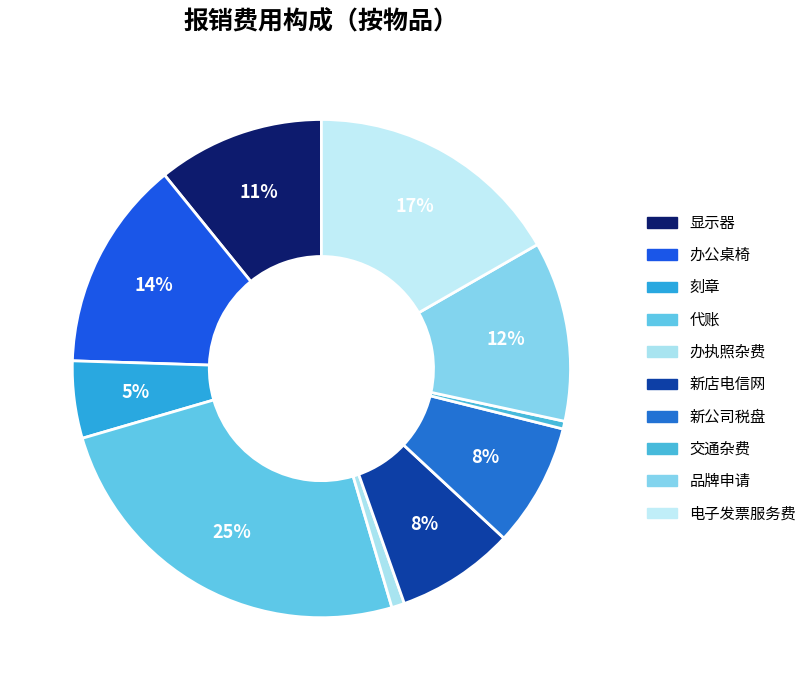

To the nearest percent, what is the difference between the 办公桌椅 and 刻章 slice percentages?

9%